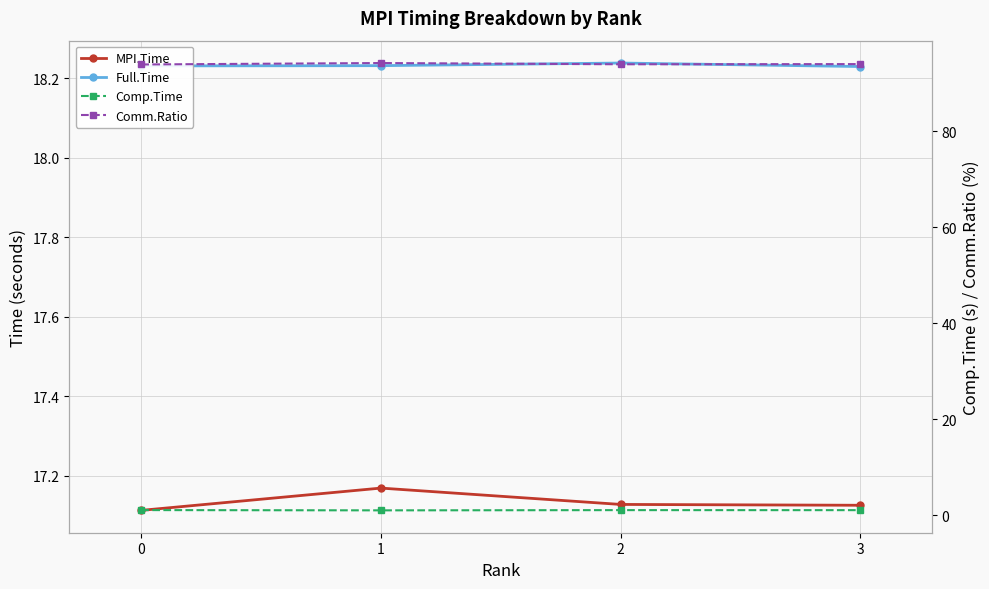

What is the sum of all Comp.Time values?

4.4